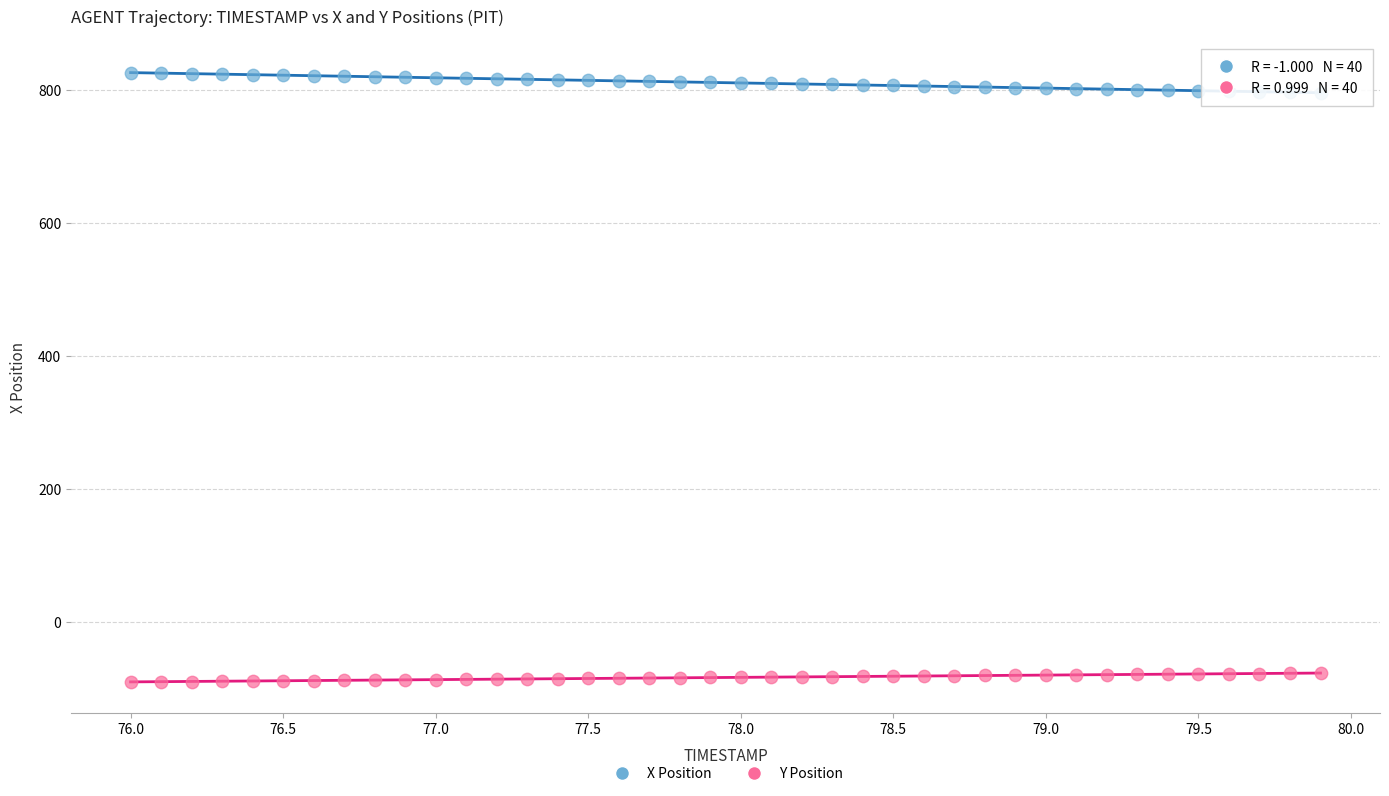

What are all the series names shown in the legend?

X Position, Y Position